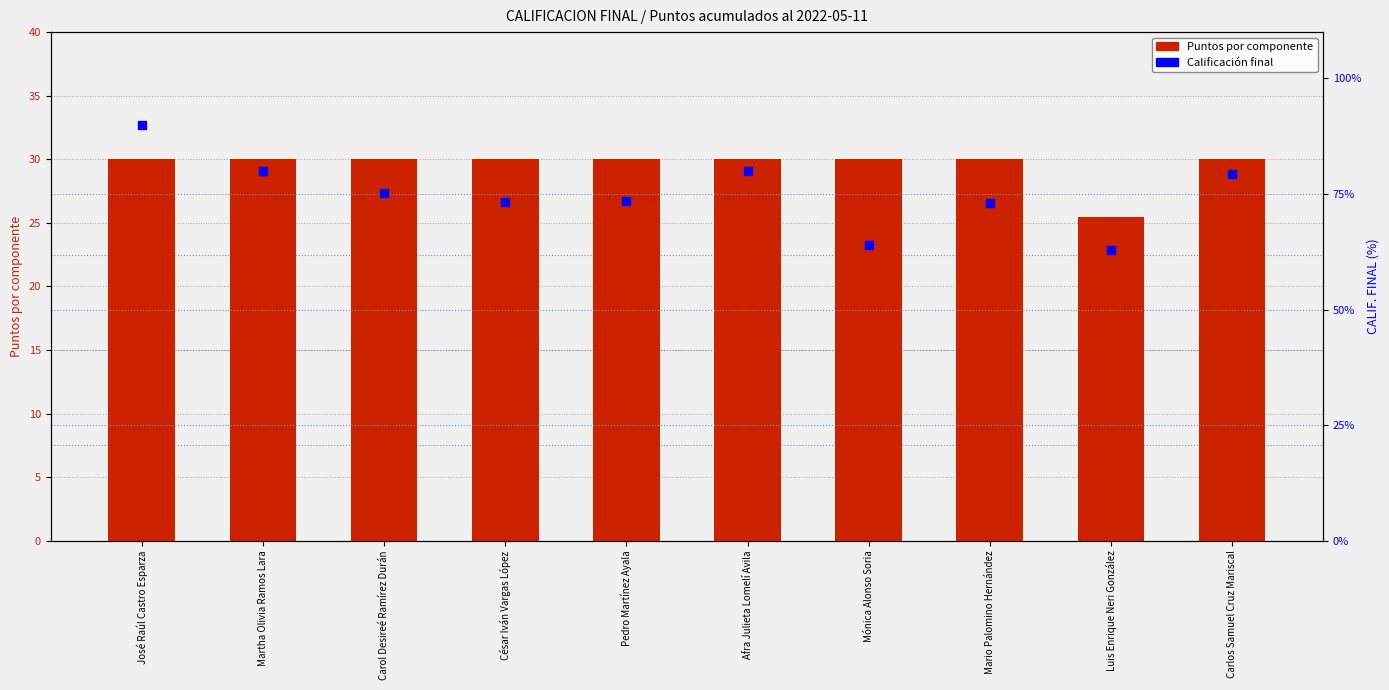

What is the label of the 4th bar from the right?

Mónica Alonso Soria